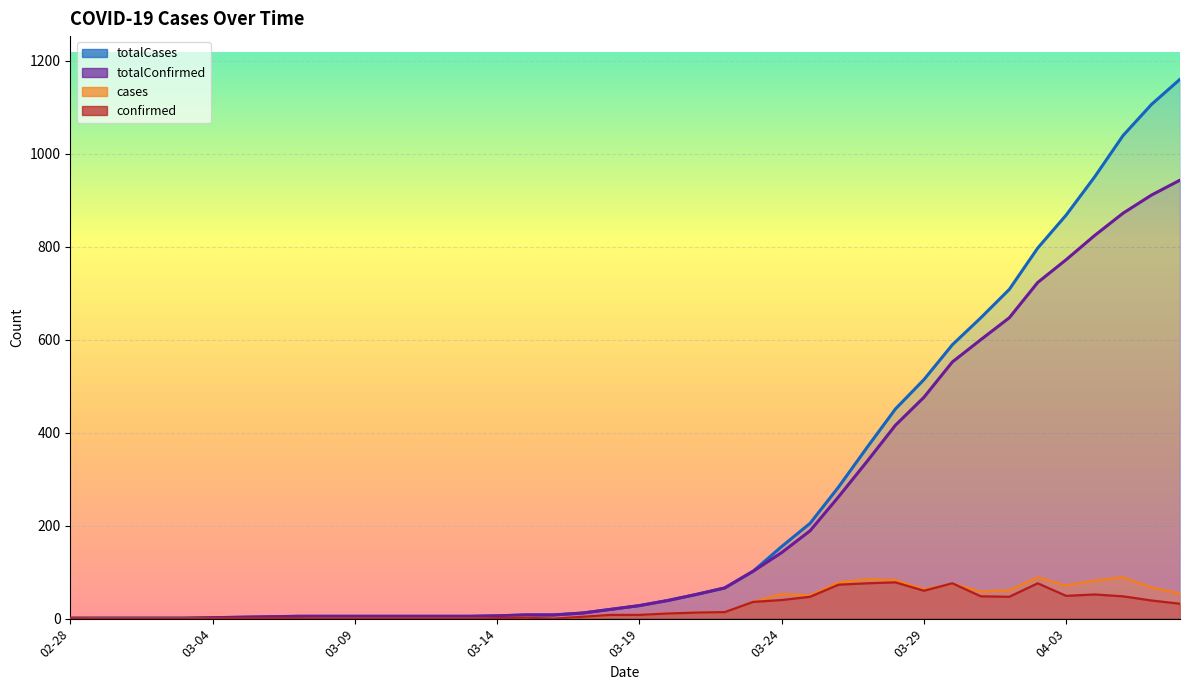

How many lines are shown in the chart?

4